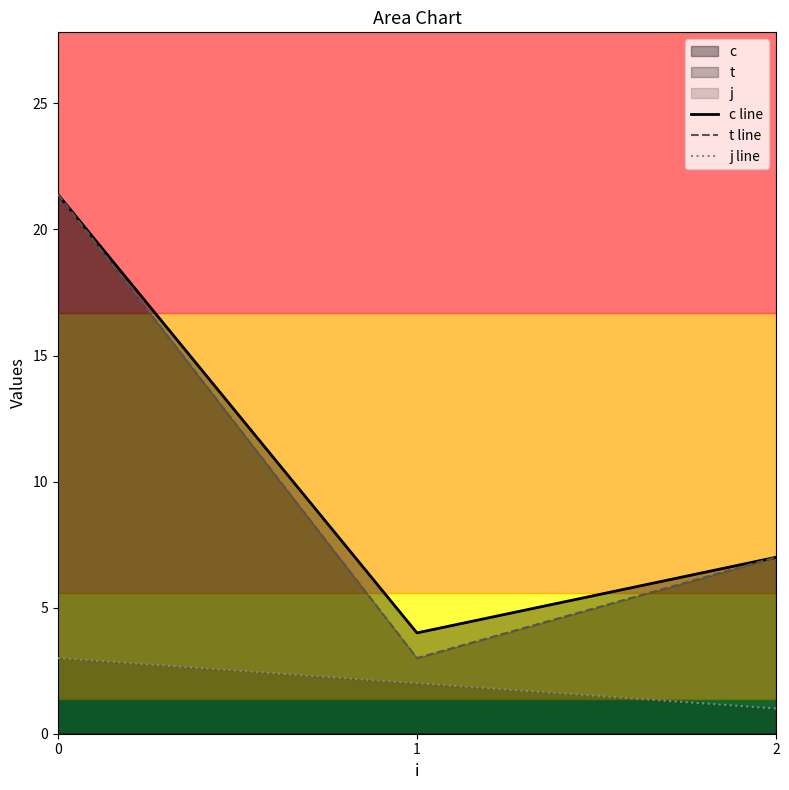

What is the spread (max minus min) of values at 1?

2.0